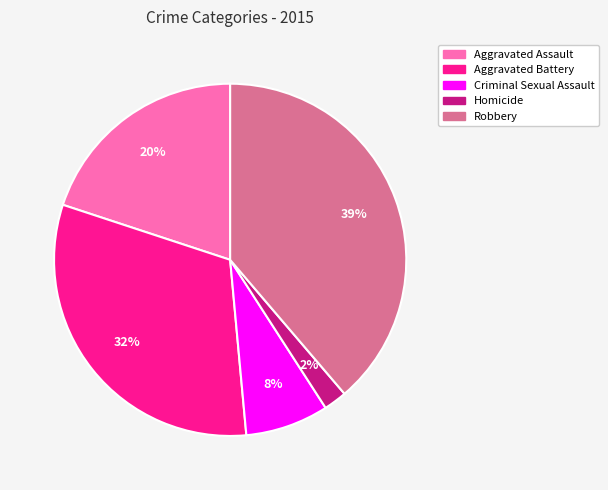

Combined, do Aggravated Assault and Aggravated Battery account for over 50%?

Yes